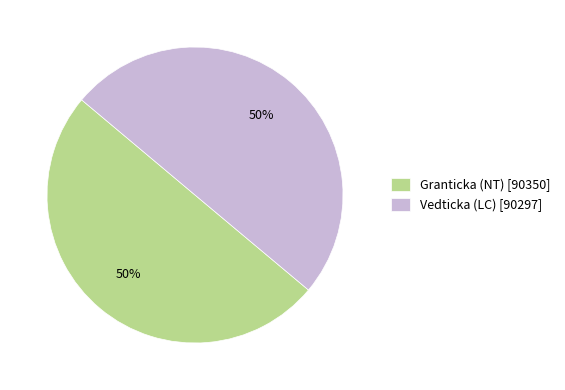

To the nearest percent, what is the combined percentage of Granticka (NT) and Vedticka (LC)?

100%